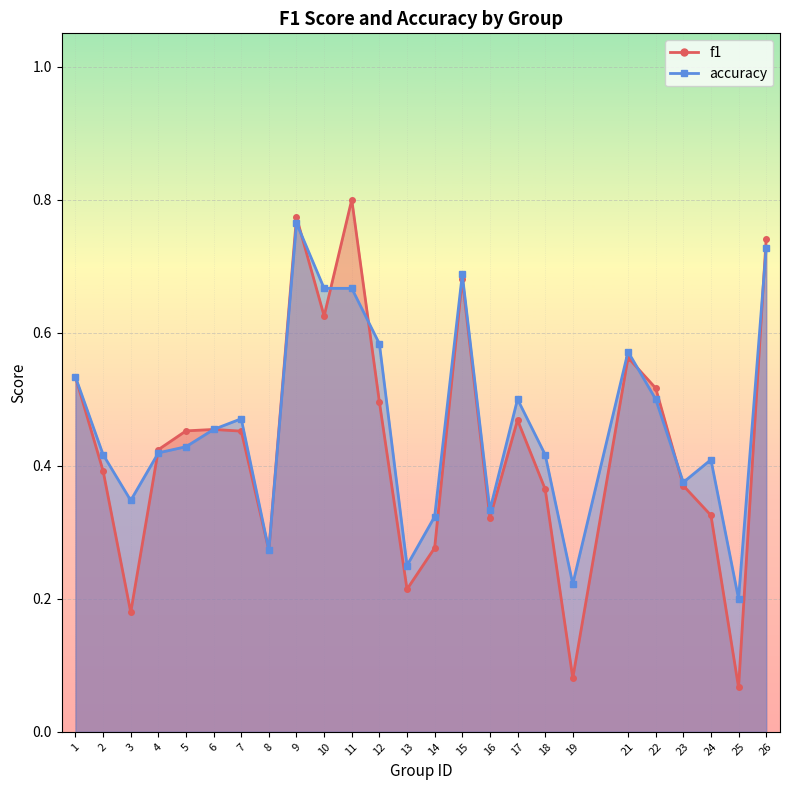

The value of accuracy at 25 is 0.2. True or false?

True